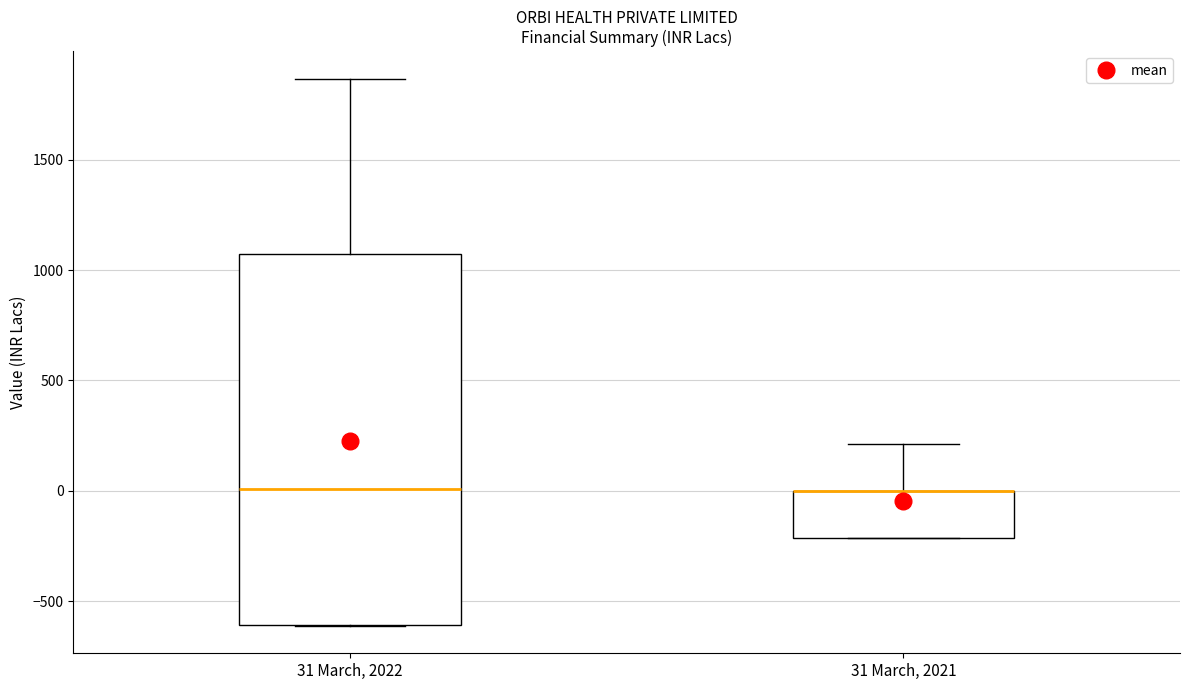

Comparing the boxes themselves (not the whiskers), which one is the tallest?

31 March, 2022